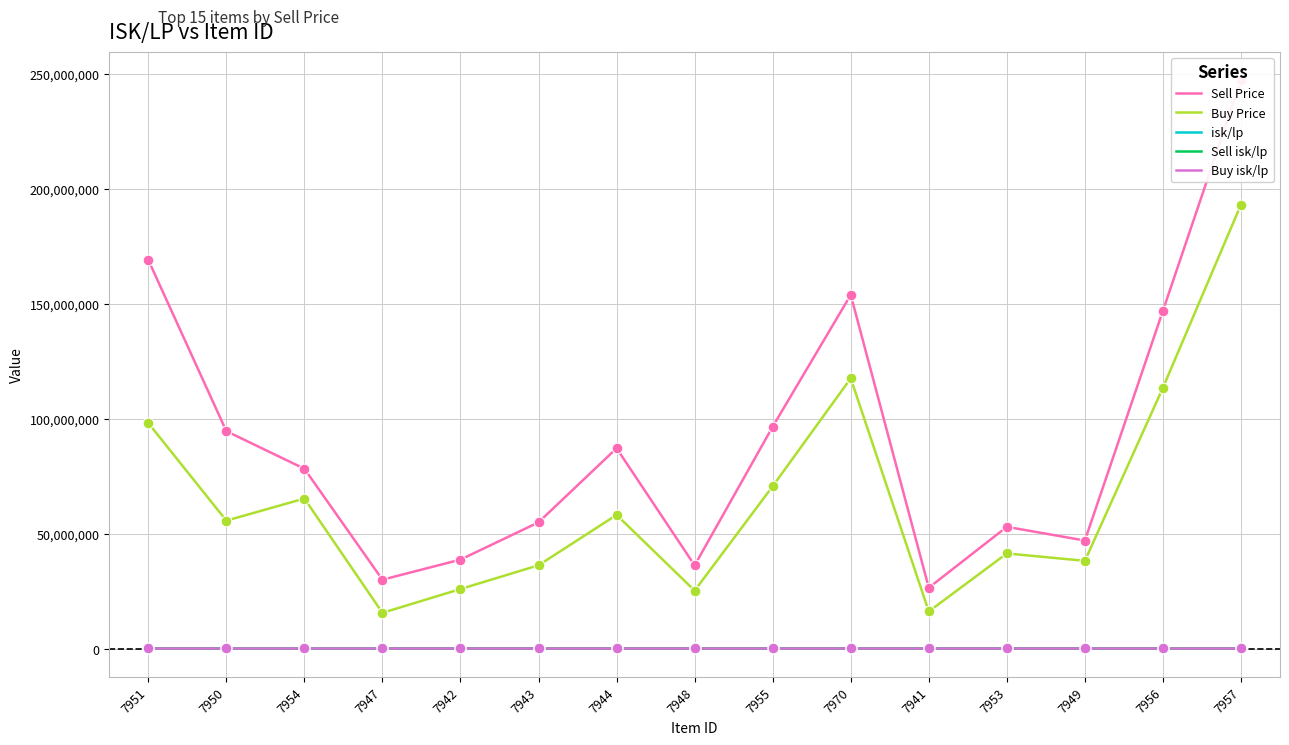

Which series has the widest spread of Y values?

Sell Price